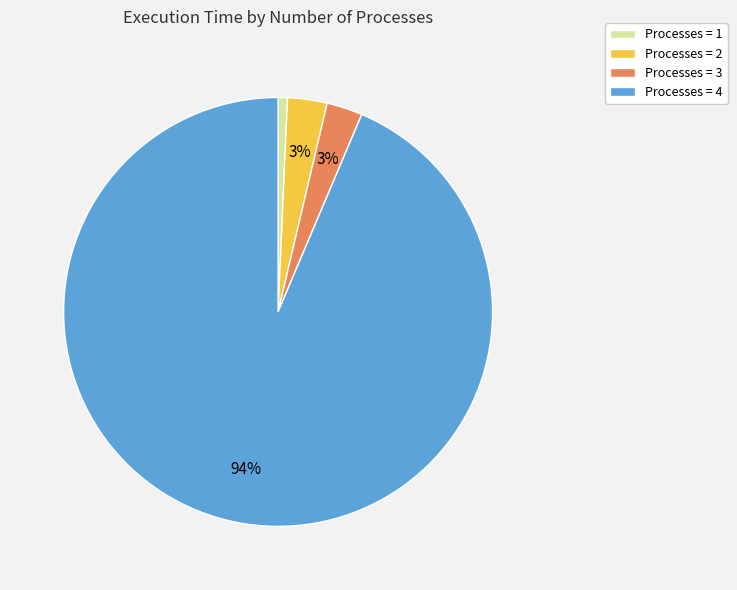

The Processes = 2 slice represents 3% of the pie. True or false?

True